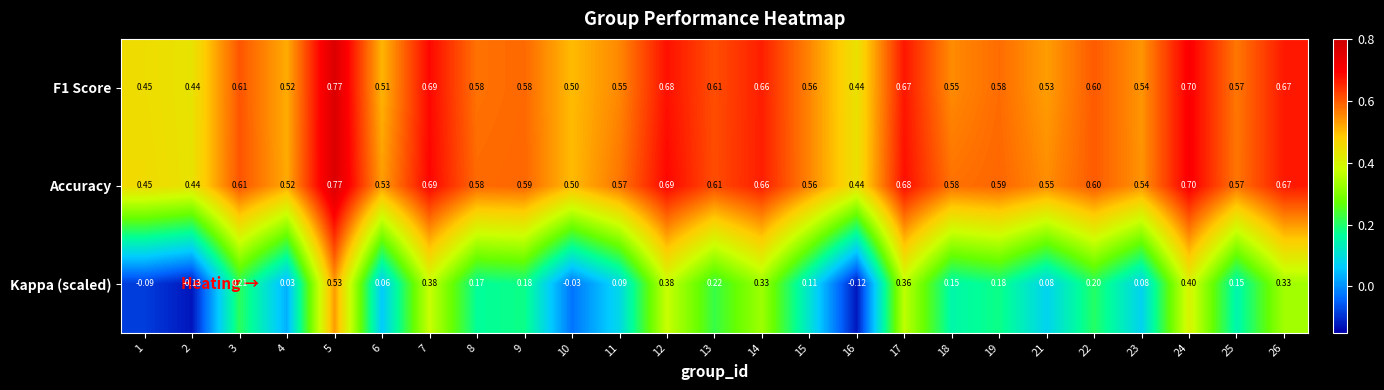

Count the number of data series in this chart.

3